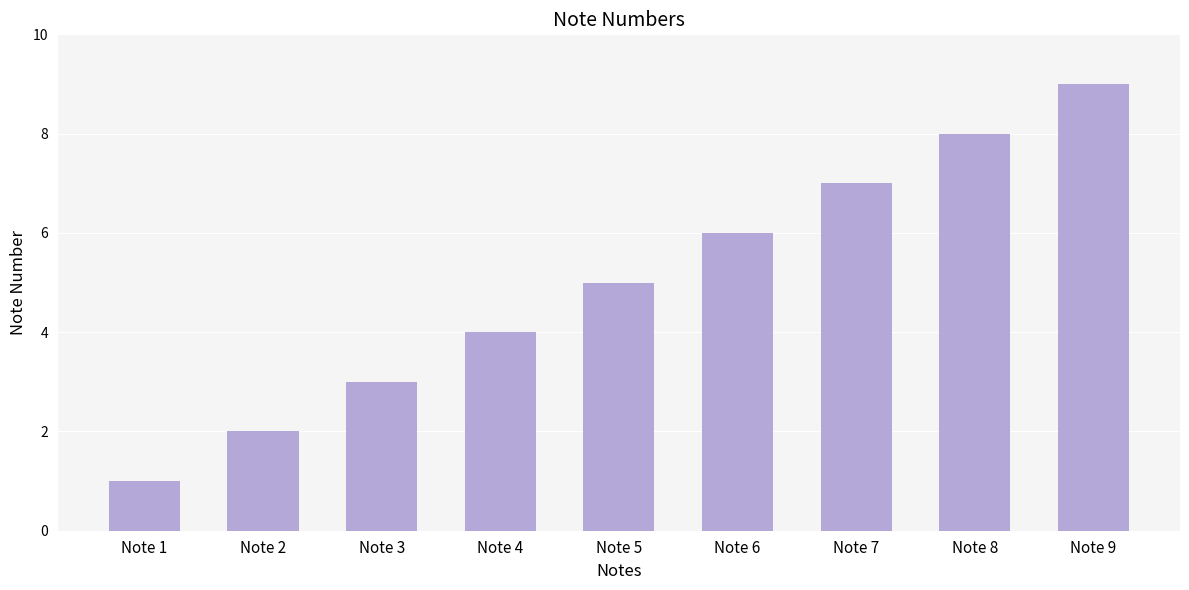

What is the value of the 7th bar from the left?

7